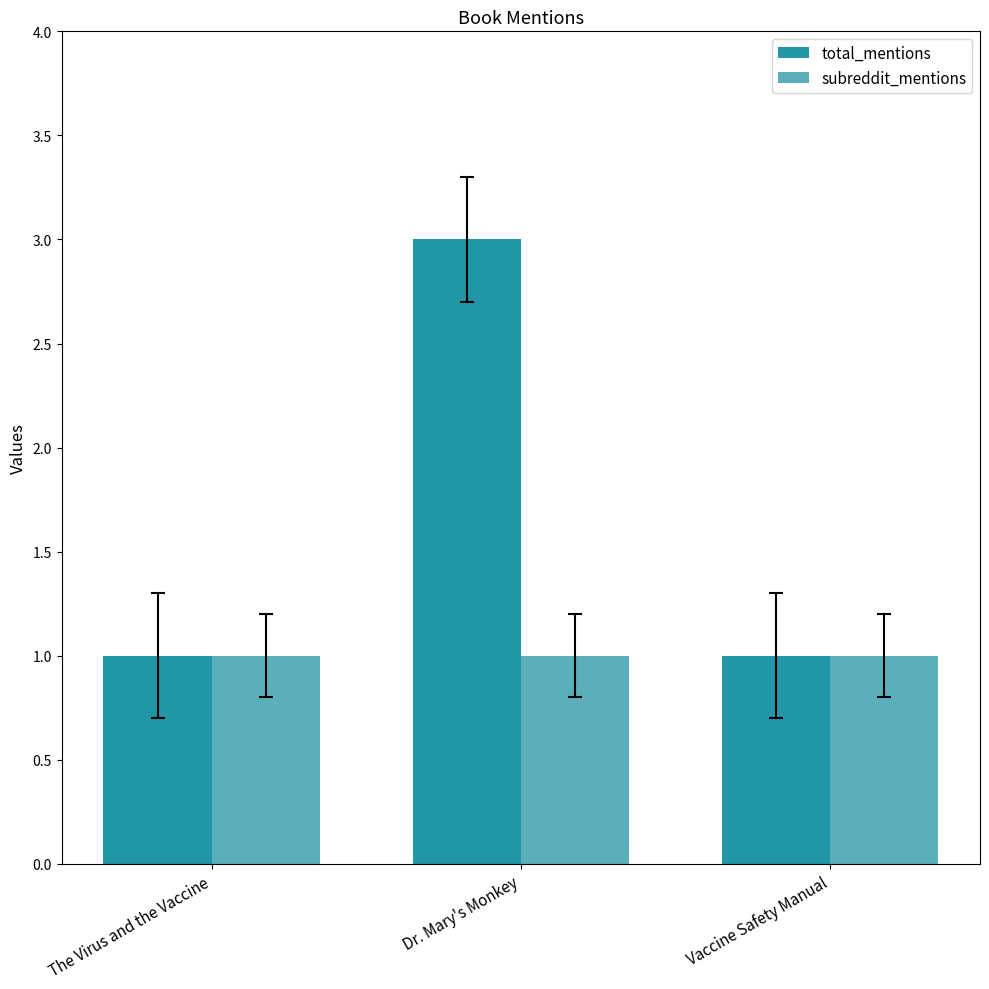

At which category is the sum across all series the highest?

Dr. Mary's Monkey